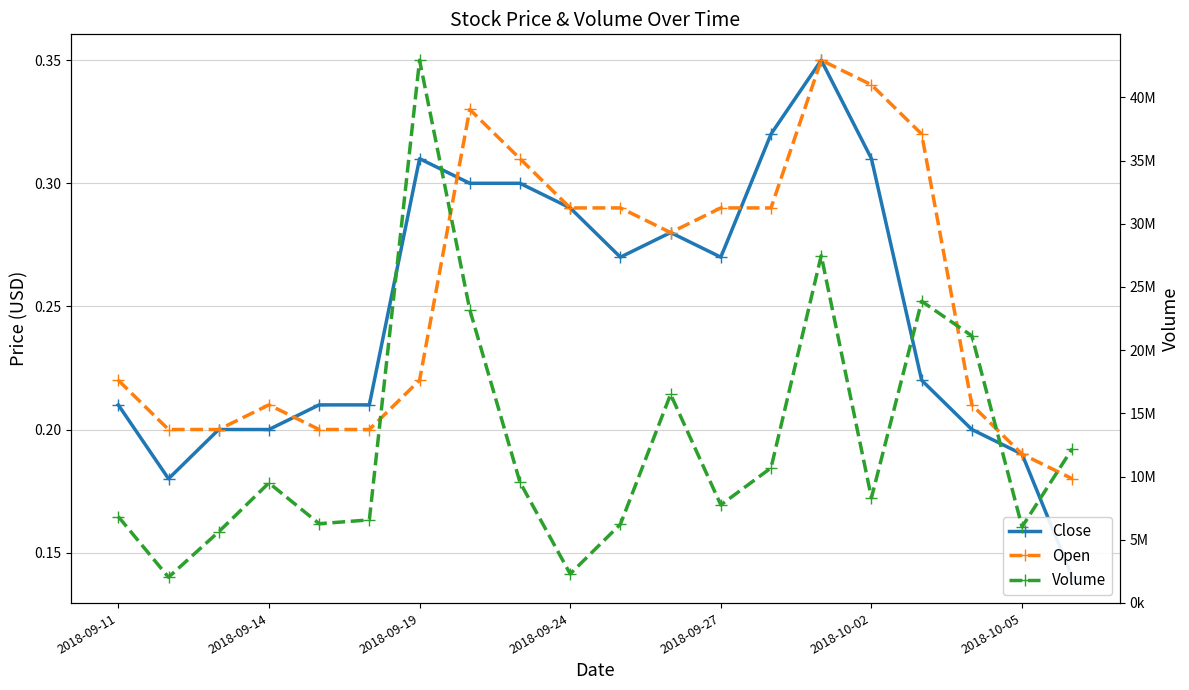

Does the chart display data point markers on the line(s)?

Yes